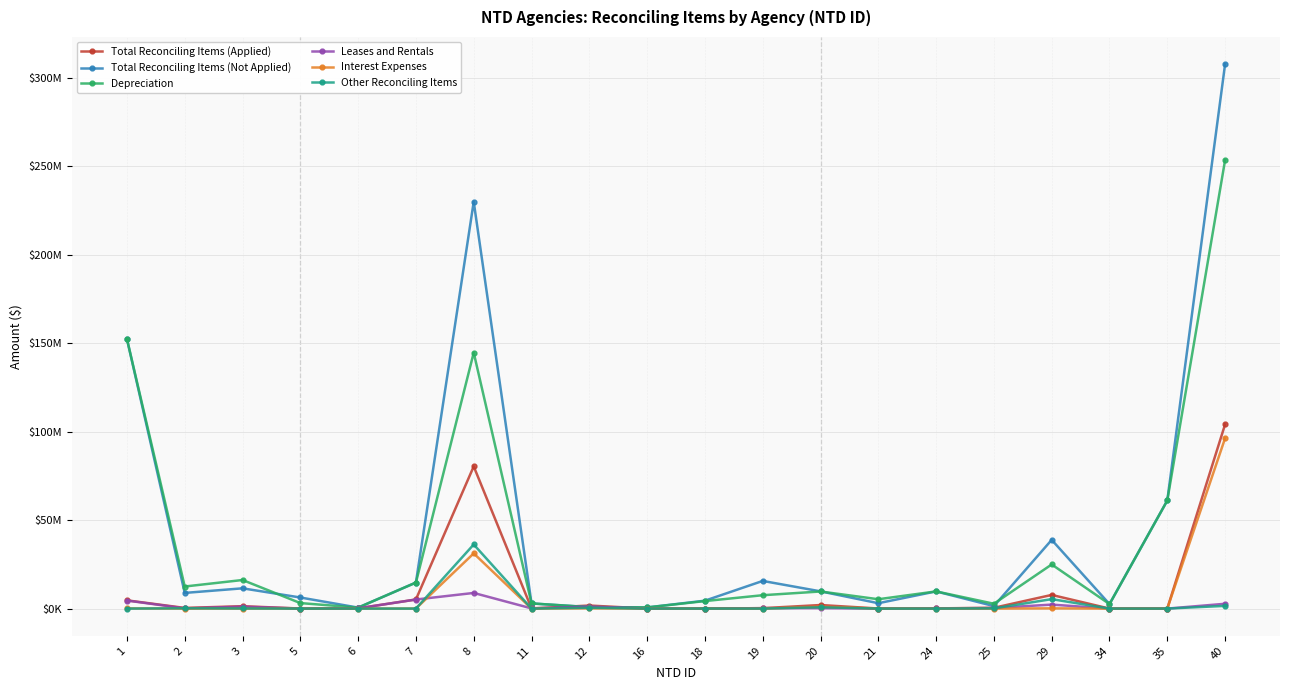

At which category does Total Reconciling Items (Not Applied) reach its first local valley?

2